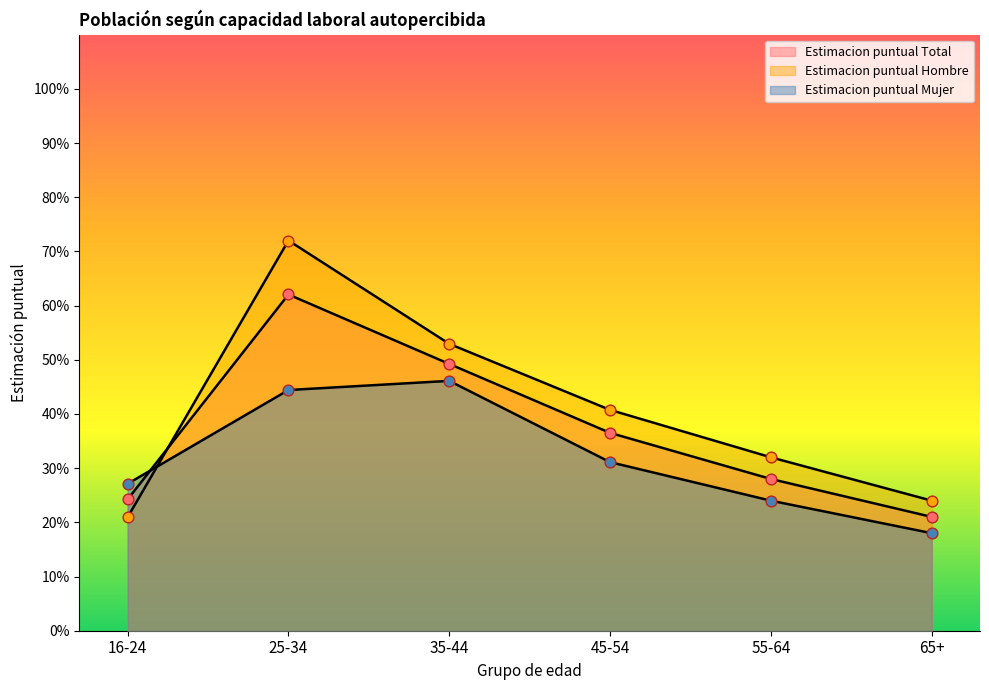

Which series has the largest total across all categories?

Estimacion puntual Hombre